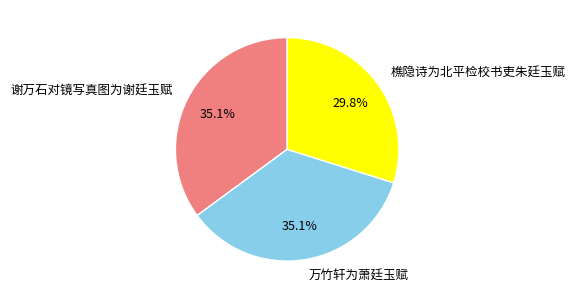

Does 万竹轩为萧廷玉赋 represent more than half of the total?

No